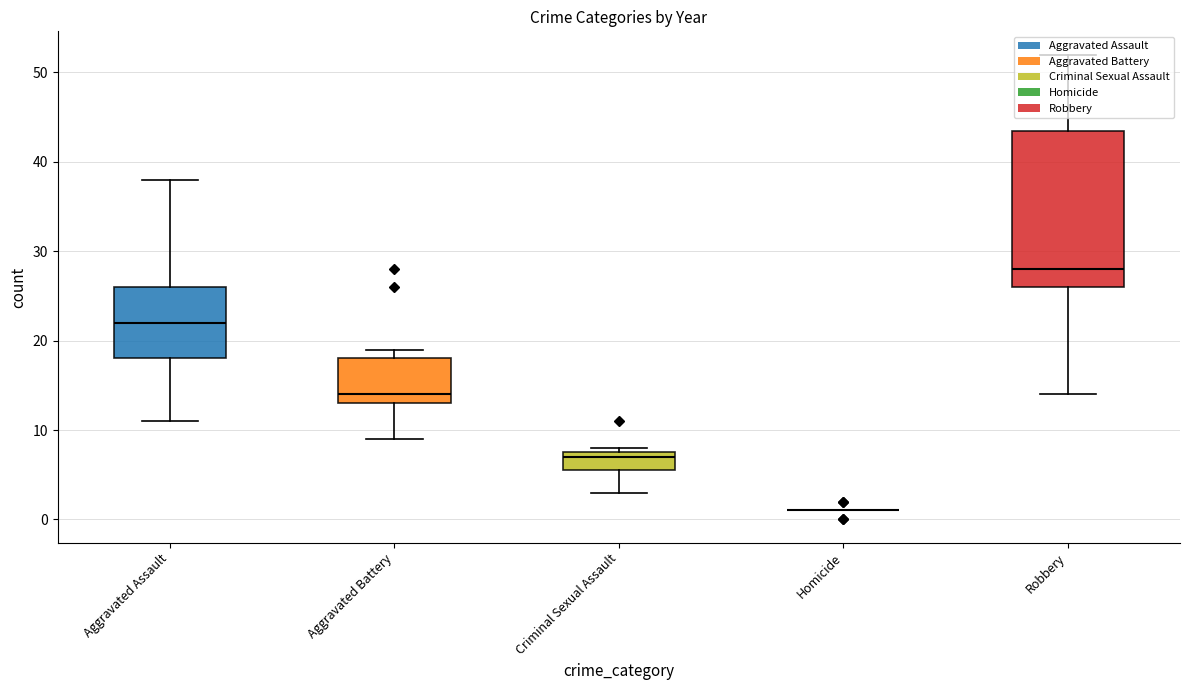

What is the average value of the Homicide series?

1